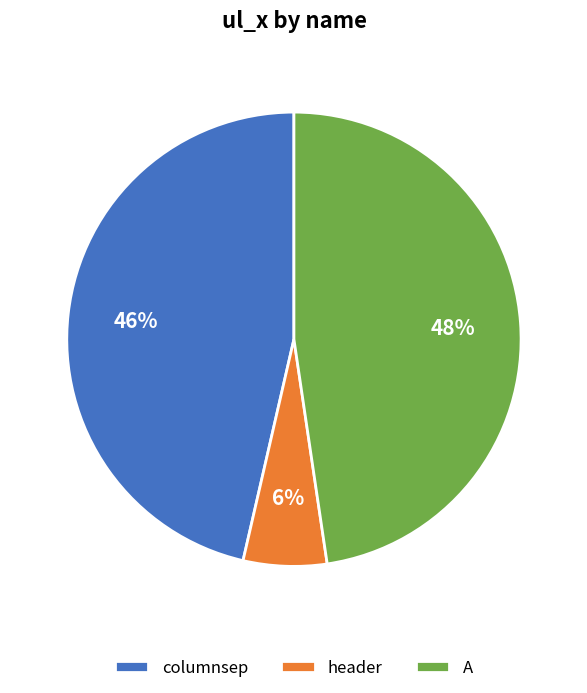

Do columnsep and A together represent more than half of the pie?

Yes